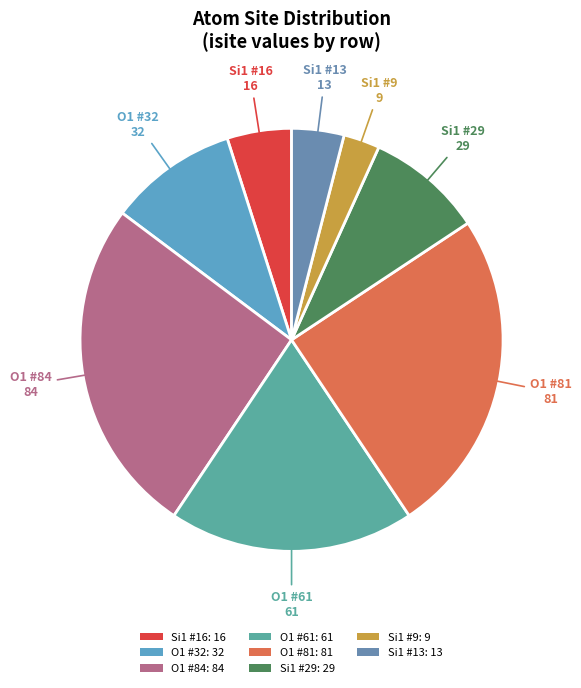

Which slice is the smallest?

Si1 #9: 9